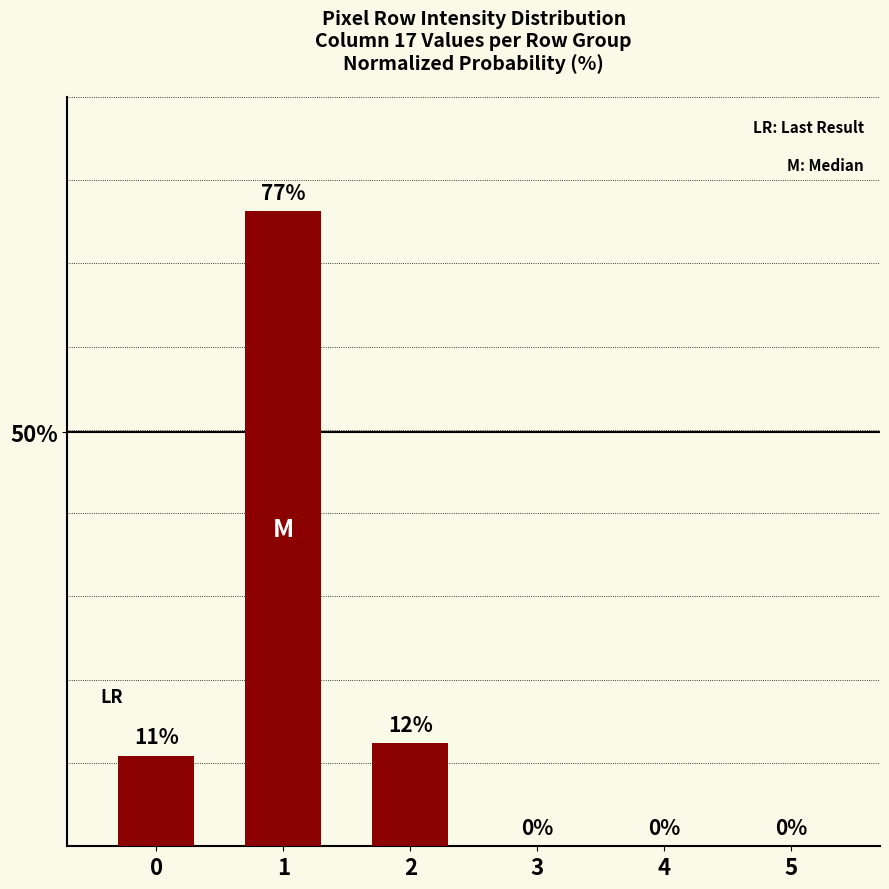

True or false: the data shows 36.8 at 3.

False